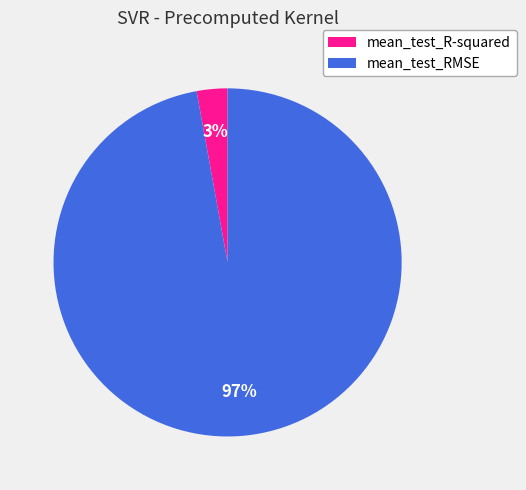

Is there any slice that represents more than half of the pie?

Yes